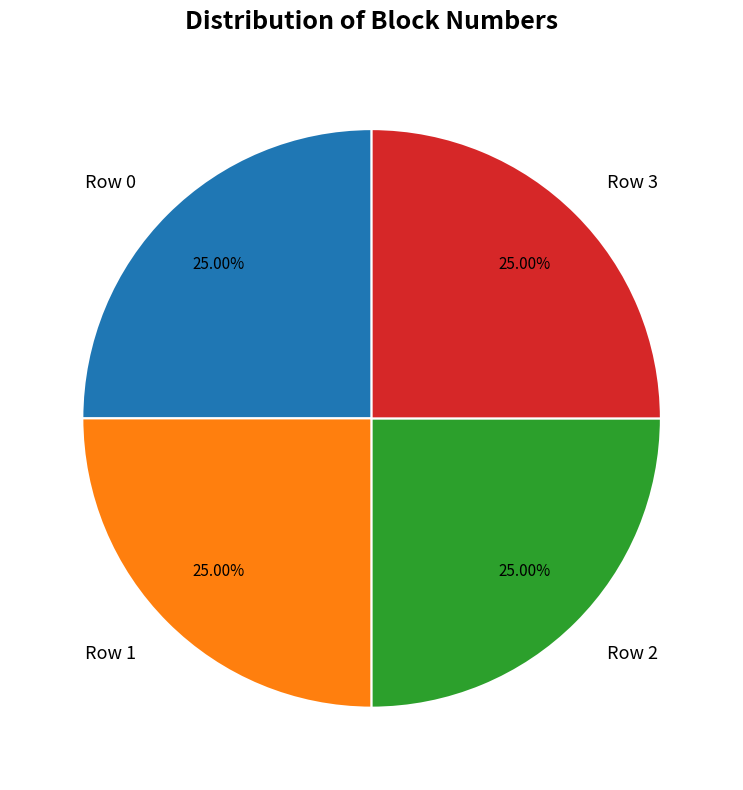

Does Row 3 account for over 50% of the chart?

No